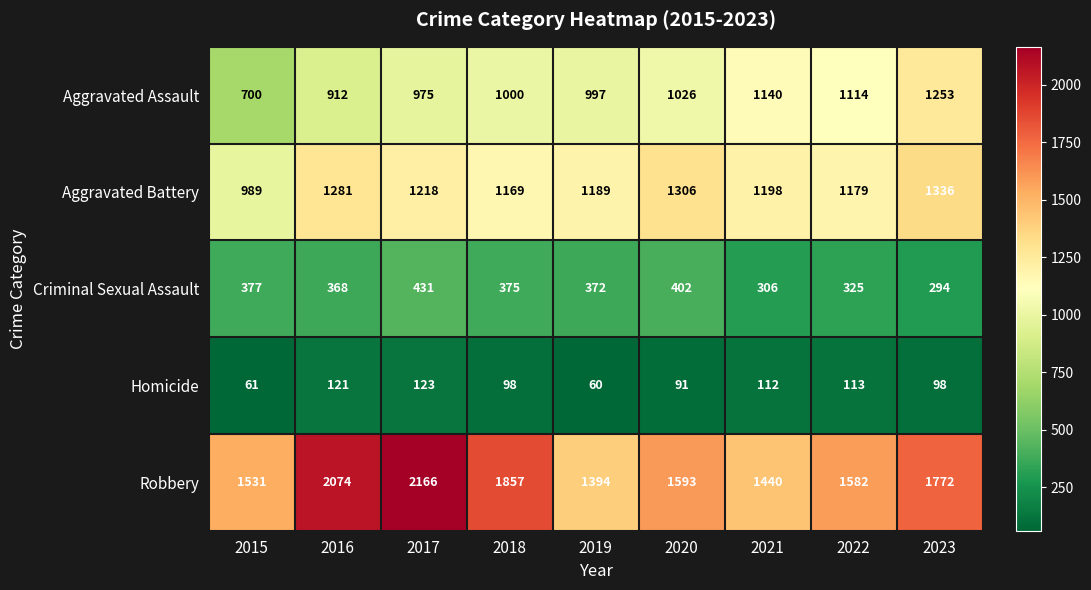

What is the maximum value shown in the chart?

2166